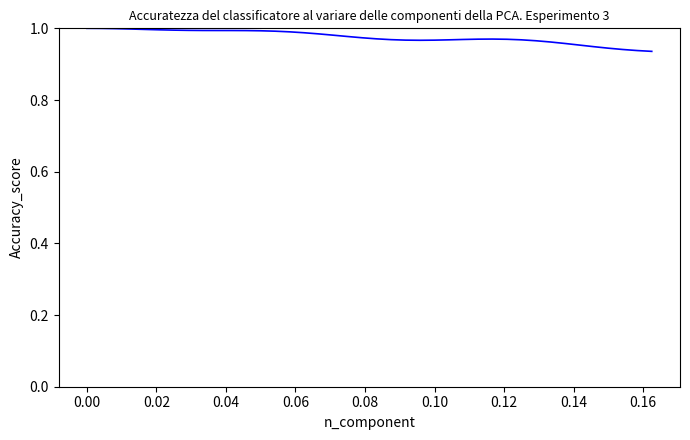

Does the chart have visible grid lines?

No